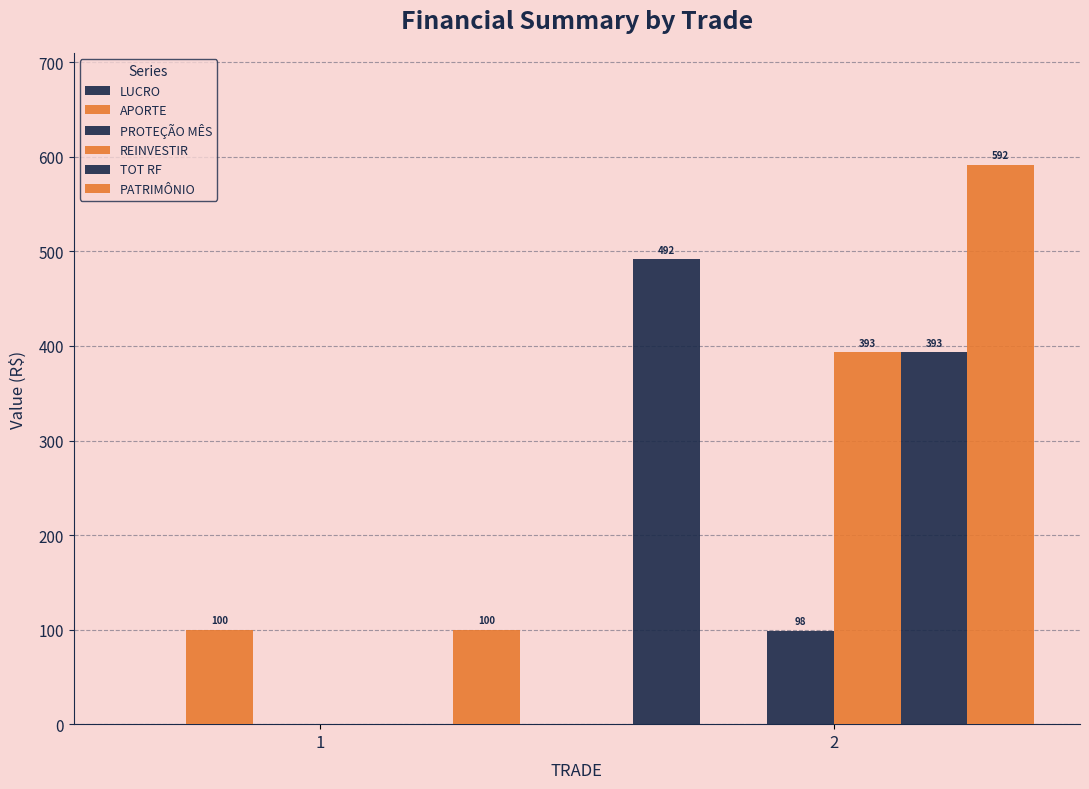

Which series has the widest spread of values?

LUCRO